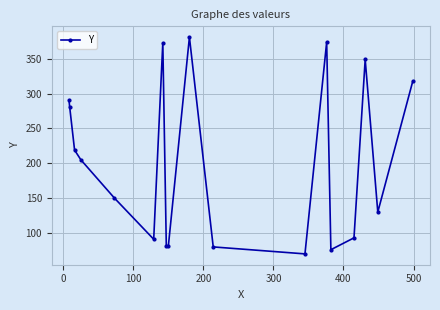

Does the chart display data point markers on the line(s)?

Yes